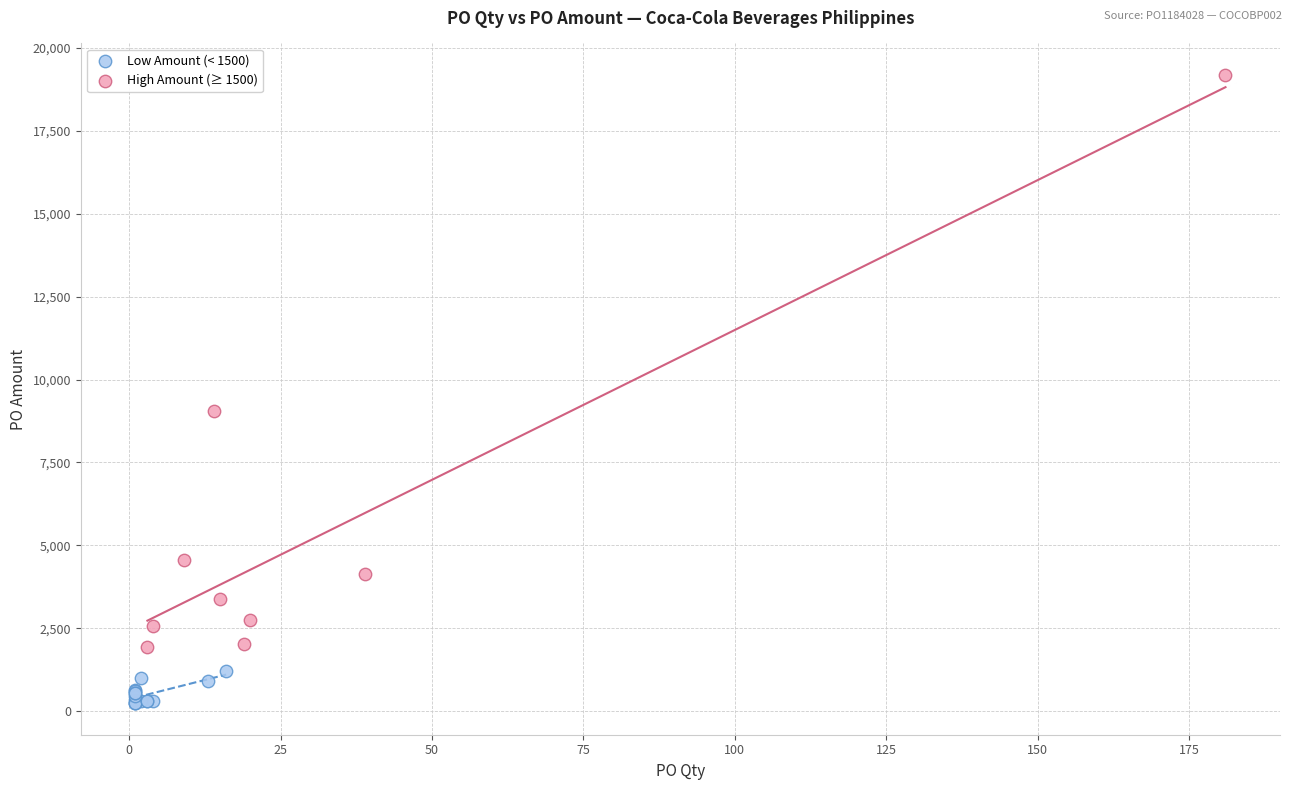

Which series reaches the minimum Y coordinate?

Low Amount (< 1500)